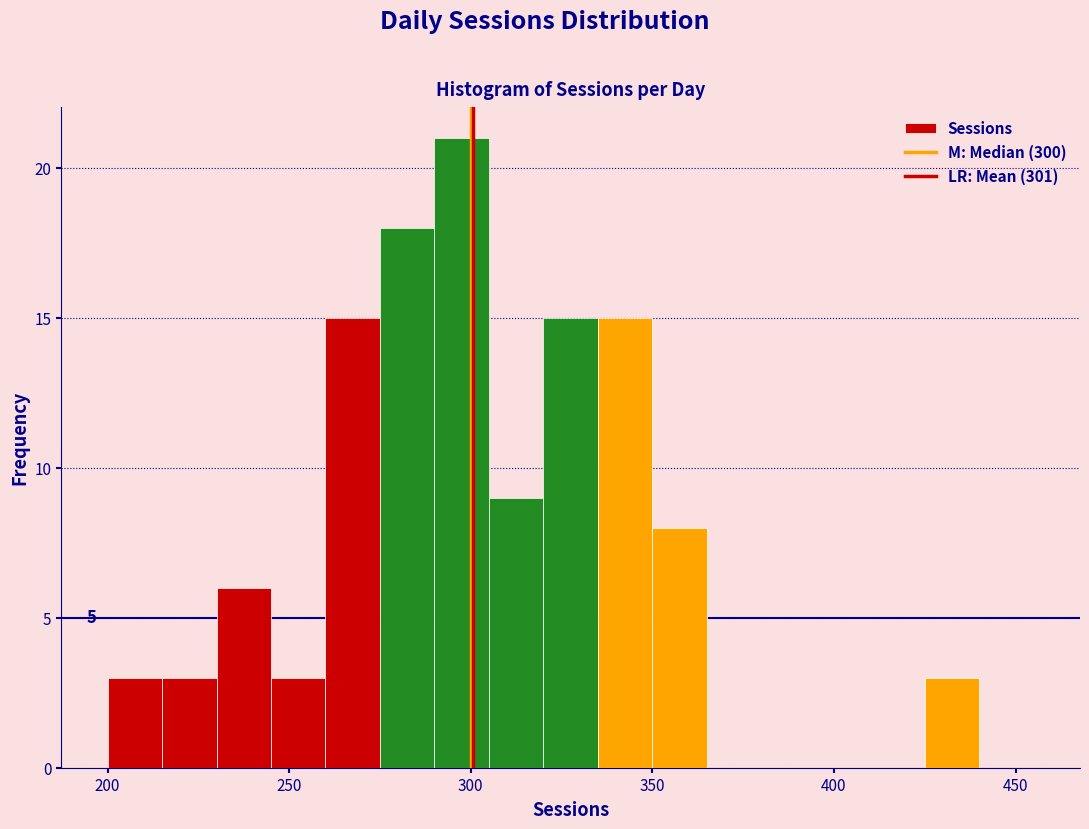

Read against the x-axis, roughly where is the centre of the tallest bar?

300